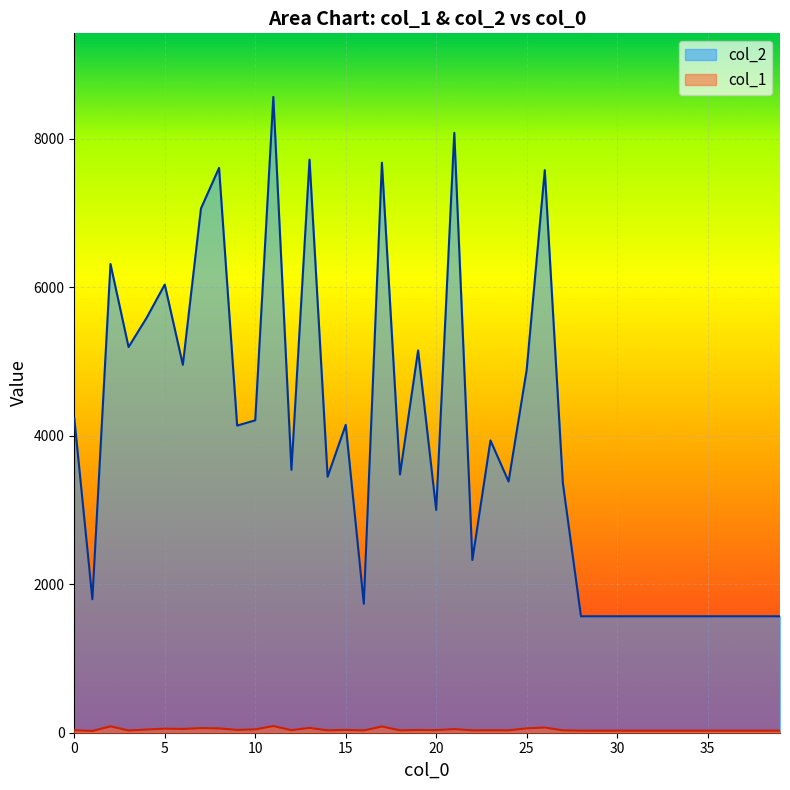

Reading left to right, list all the values displayed in this chart.

col_2: 0=4235	1=1797	2=6312	3=5194	4=5588	5=6035	6=4955	7=7059	8=7606	9=4136	10=4207	11=8562	12=3540	13=7717	14=3447	15=4146	16=1736	17=7677	18=3478	19=5148	20=3000	21=8079	22=2326	23=3936	24=3383	25=4886	26=7576	27=3362	28=1568	29=1568	30=1568	31=1568	32=1568	33=1568	34=1568	35=1568	36=1568	37=1568	38=1568	39=1568
col_1: 0=34	1=24	2=86	3=30	4=43	5=55	6=51	7=62	8=58	9=38	10=45	11=90	12=35	13=65	14=32	15=38	16=31	17=84	18=32	19=37	20=35	21=49	22=32	23=33	24=32	25=59	26=70	27=32	28=28	29=28	30=28	31=28	32=28	33=28	34=28	35=28	36=28	37=28	38=28	39=28